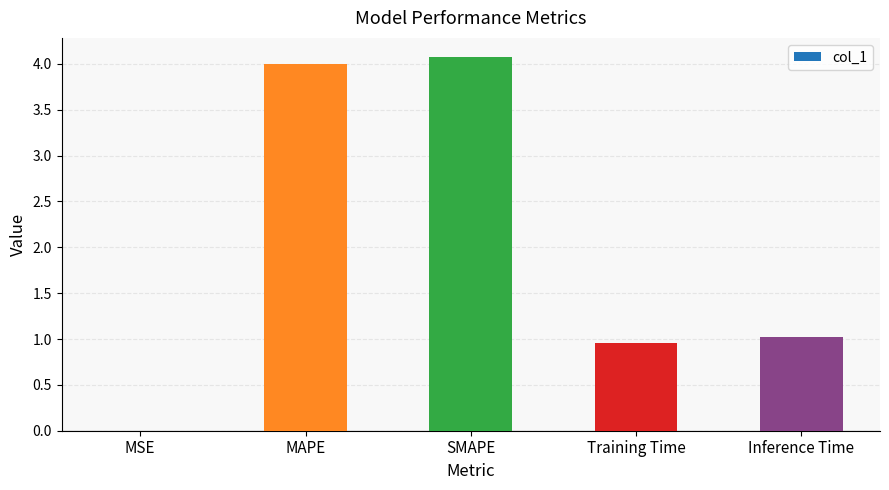

What is the change in value from Training Time to Inference Time?

+0.1